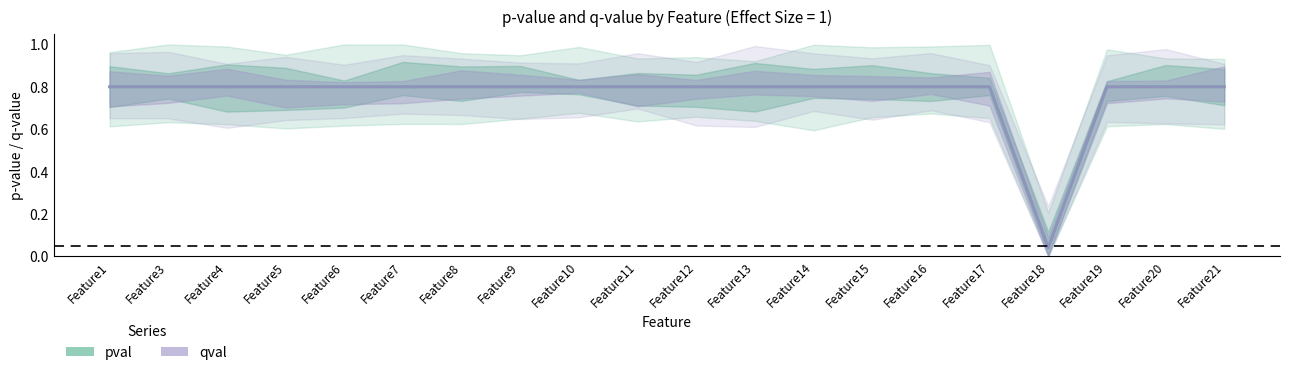

Between Feature4 and Feature18, which series saw the biggest shift?

pval